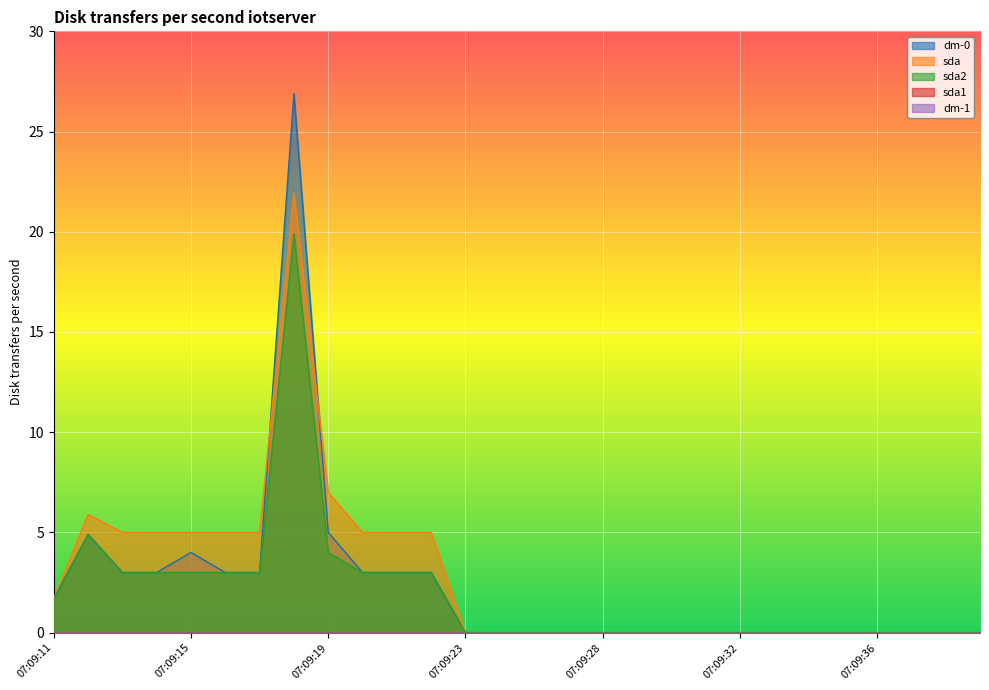

True or false: sda2 and dm-0 intersect in this chart.

False